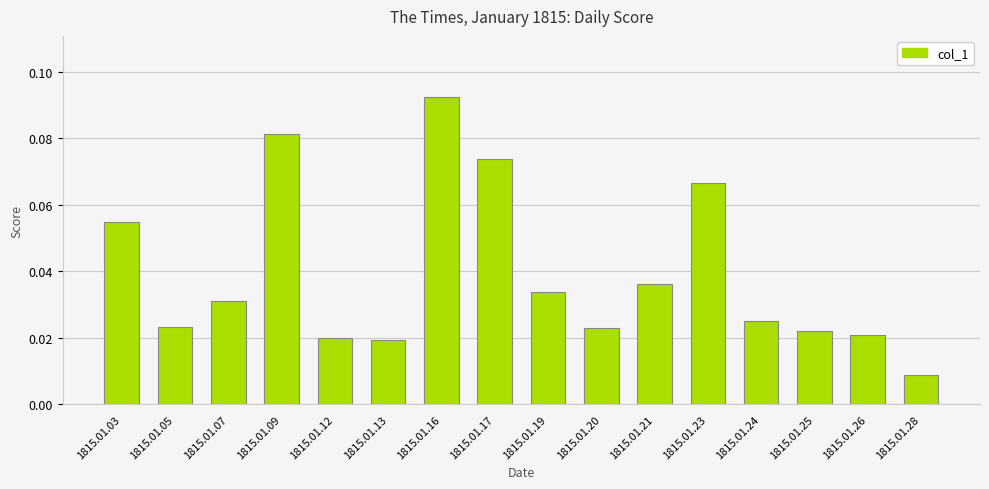

Between 1815.01.03 and 1815.01.16, which is larger?

1815.01.16